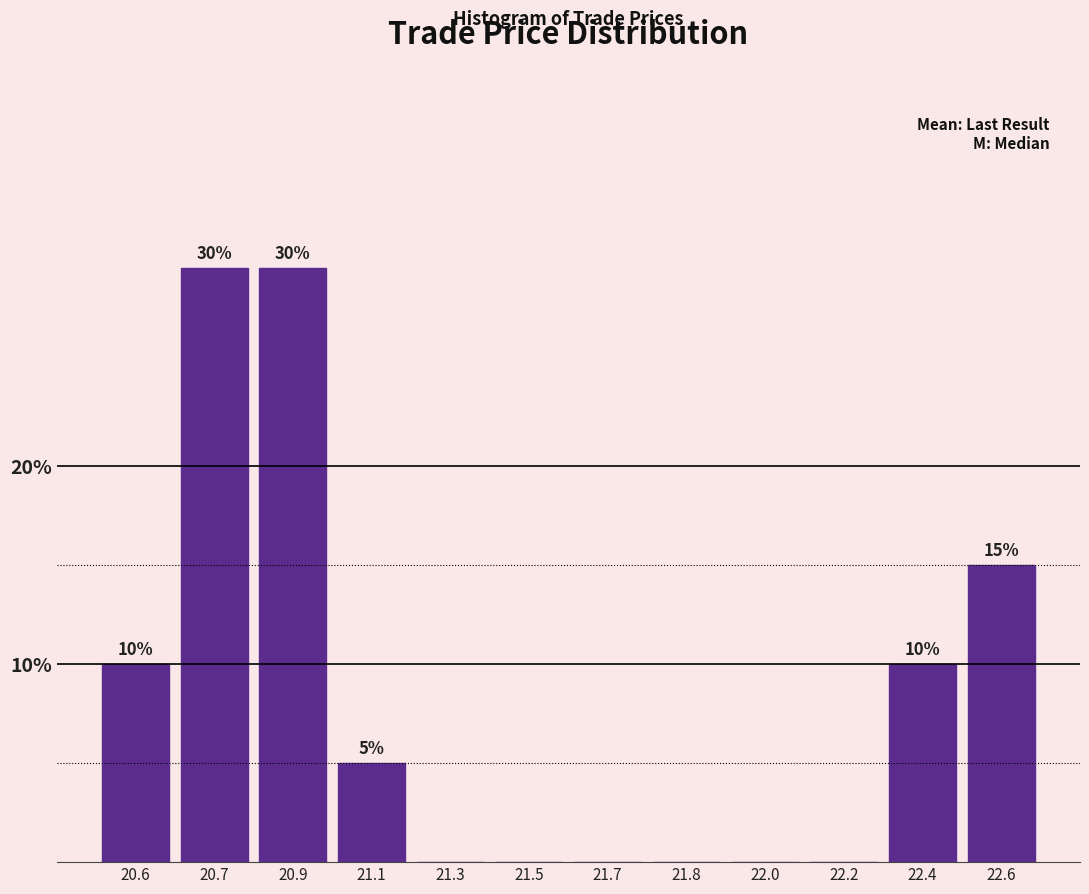

Reading left to right, extract all data points from this chart.

20.6=10	20.7=30	20.9=30	21.1=5	21.3=0	21.5=0	21.7=0	21.8=0	22.0=0	22.2=0	22.4=10	22.6=15